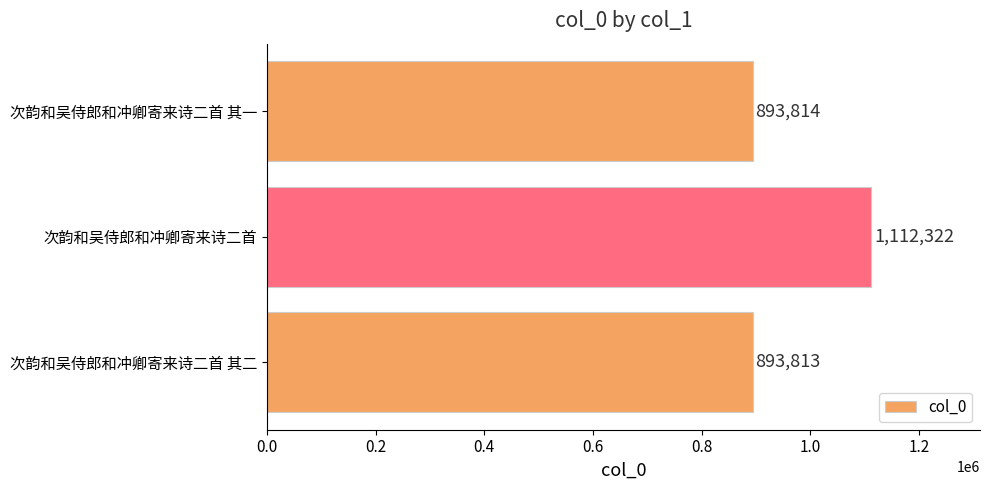

What is the maximum value shown in the chart?

1112322